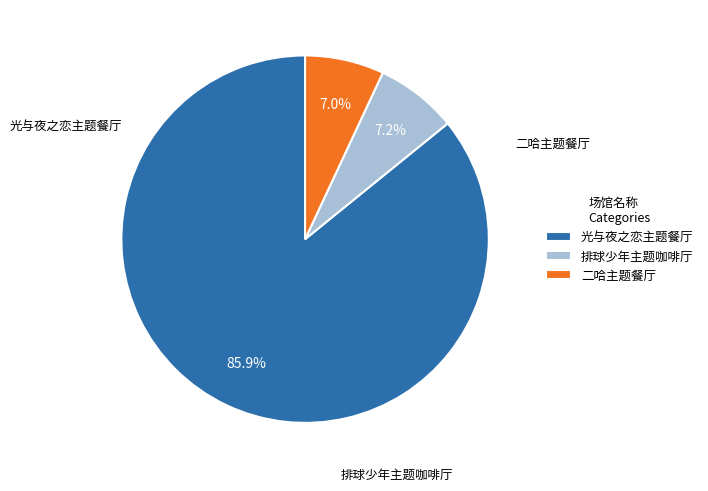

Rank the categories by value from highest to lowest.

广州·「光与夜之恋 × 线条小狗 ×爱胖达文化 」线条大作战主题餐厅, 广州·排球少年!!垃圾场决战 主题咖啡厅, 广州·木灵动漫 二哈和他的白猫师尊主题餐厅